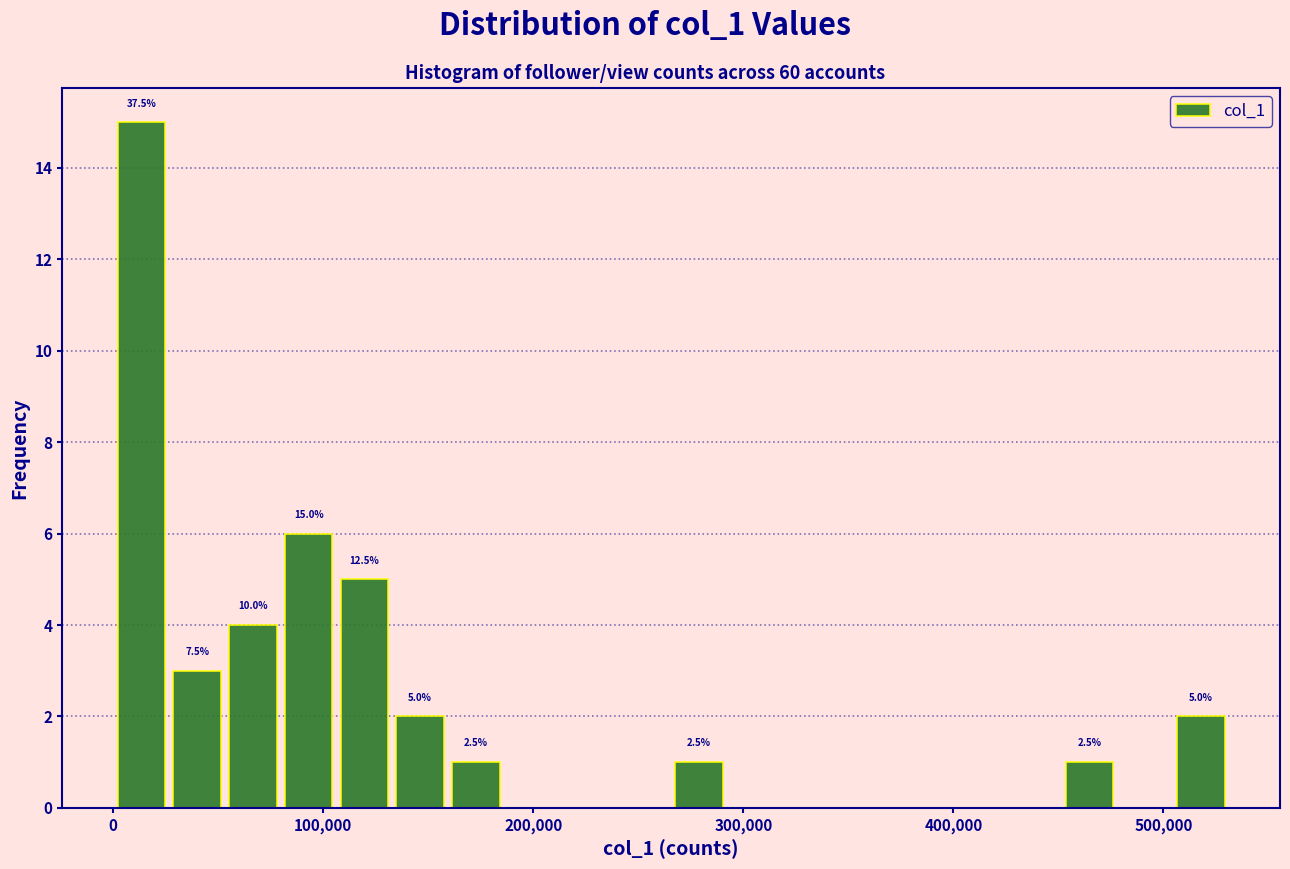

Read against the x-axis, roughly where is the centre of the tallest bar?

10000